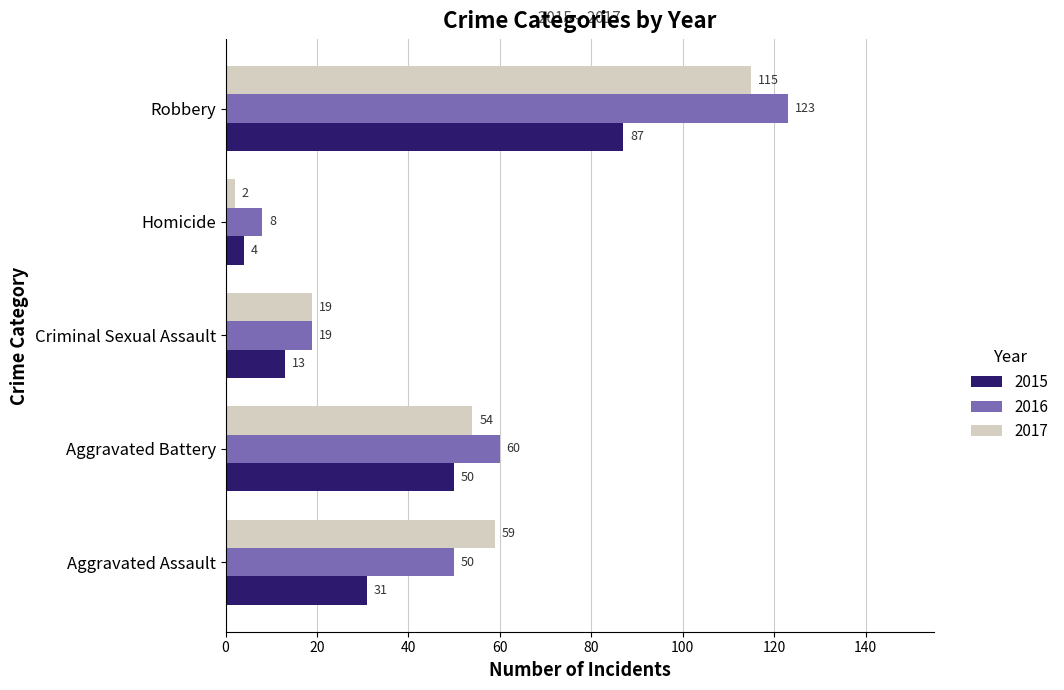

Which series has the largest total across all categories?

2016